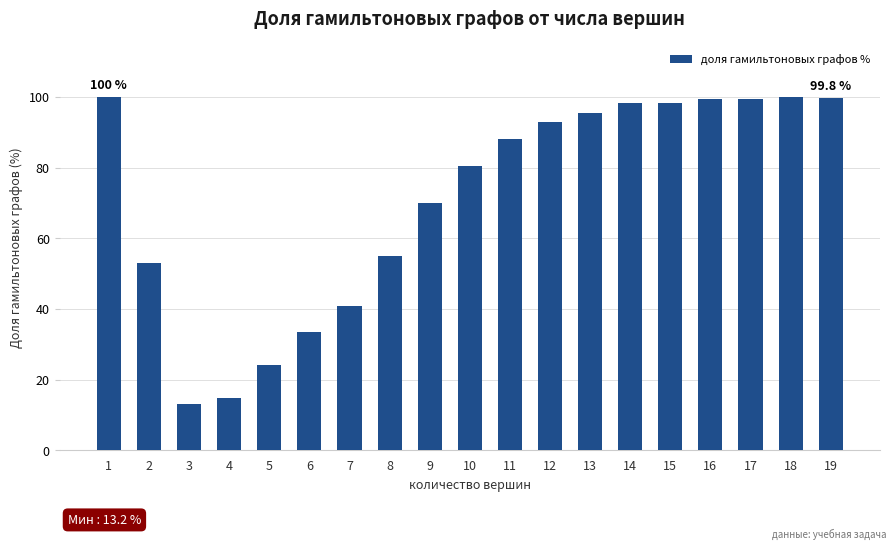

What is the maximum value shown in the chart?

100.0